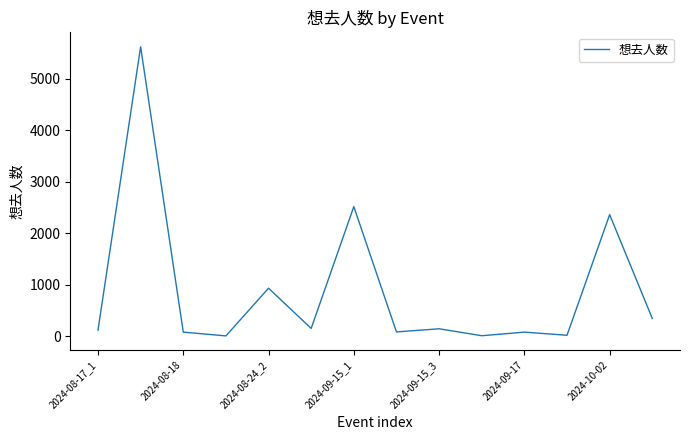

How many interior local peaks (higher than both neighbors) does the data have?

6